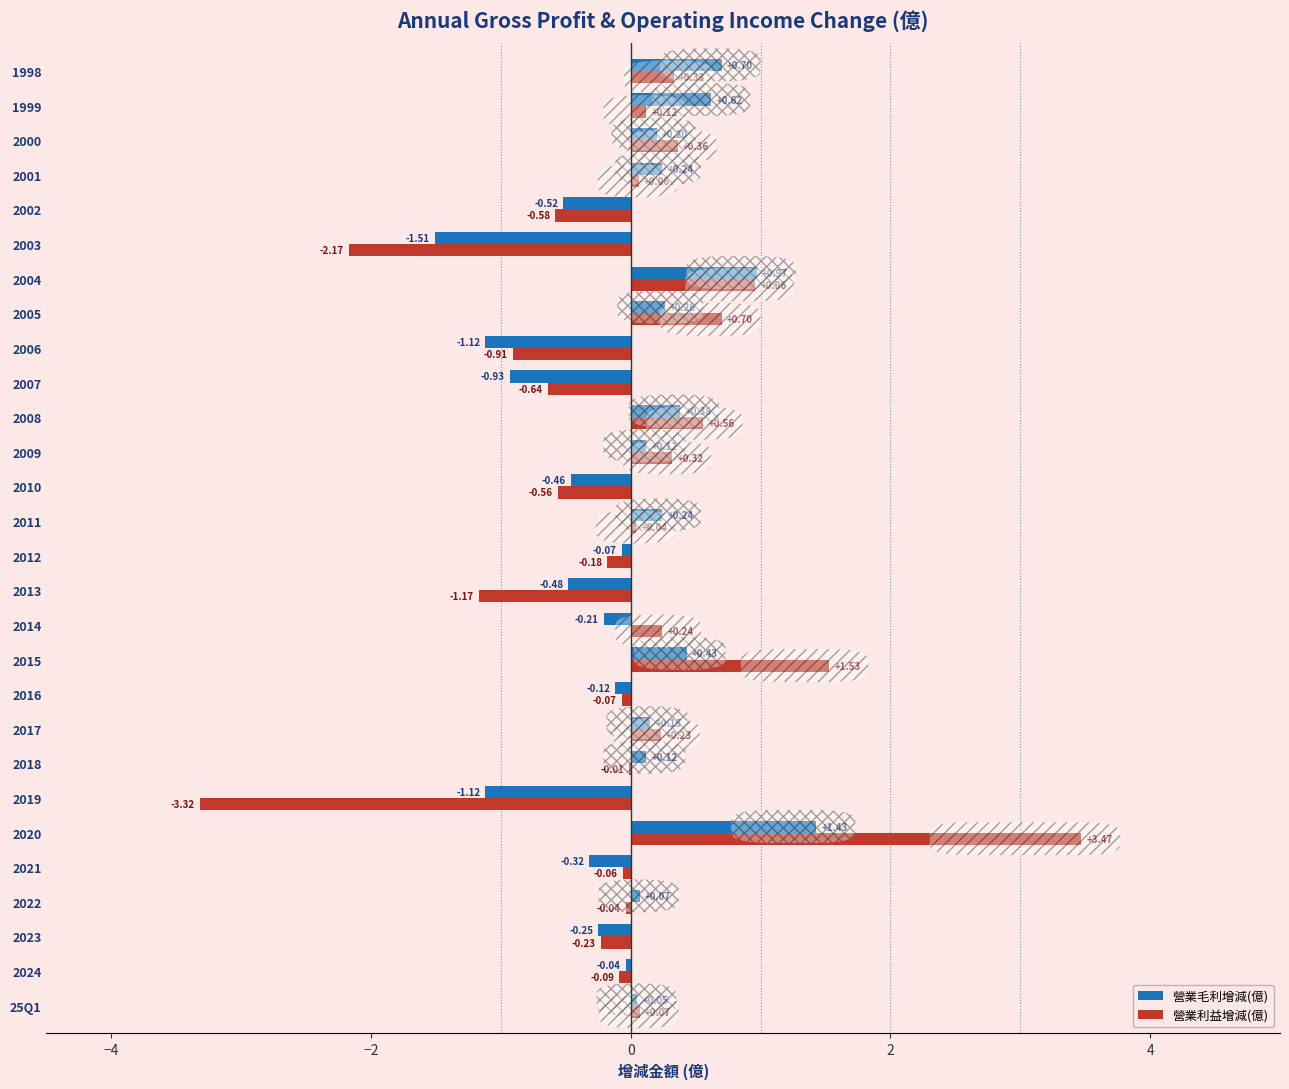

Is the value of 營業毛利增減(億) at 2023 greater than the value of 營業利益增減(億) at 2015?

No